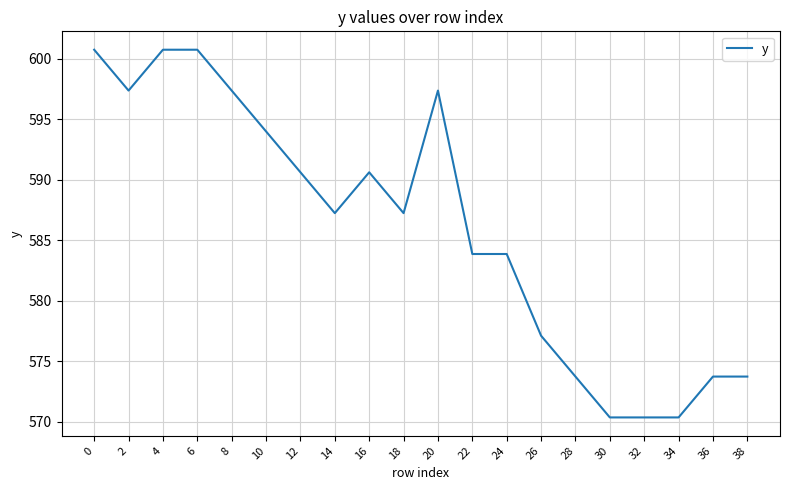

What is the difference between the maximum and second lowest values?

30.4